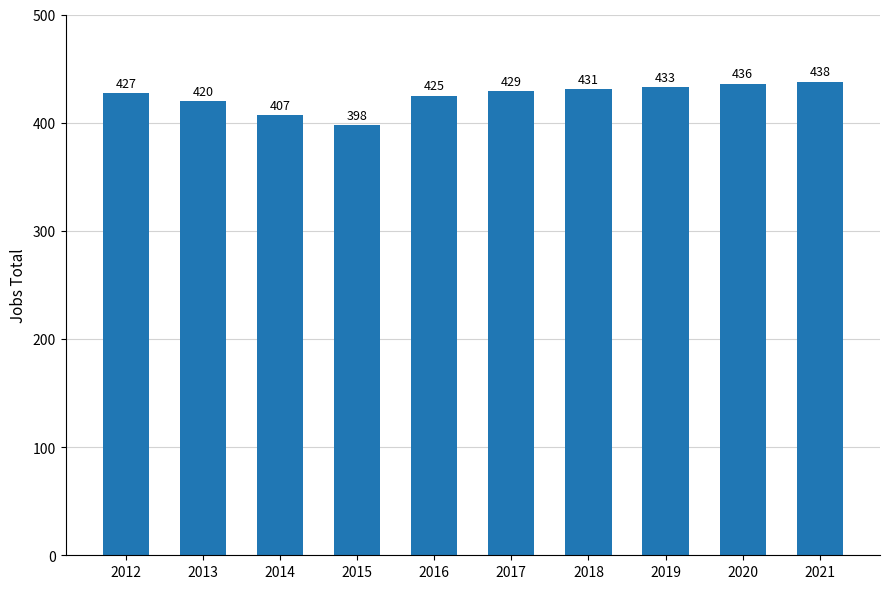

How many data points does each series have?

10